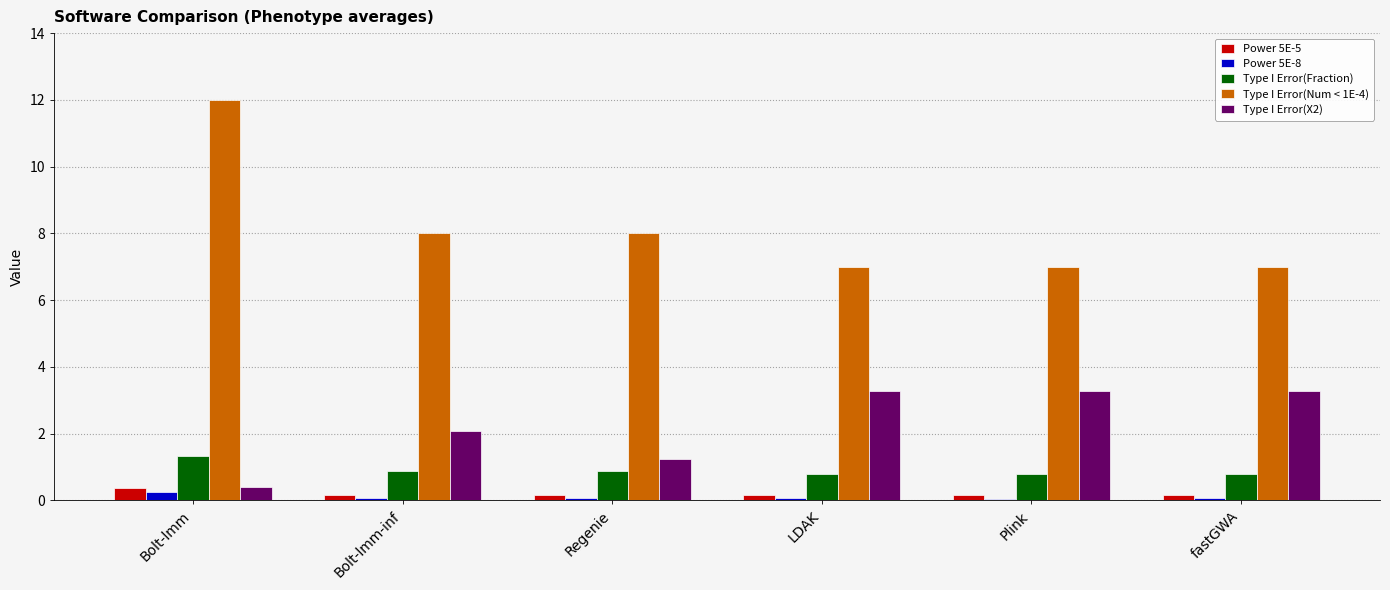

Which series has the largest total across all categories?

Type I Error(Num < 1E-4)